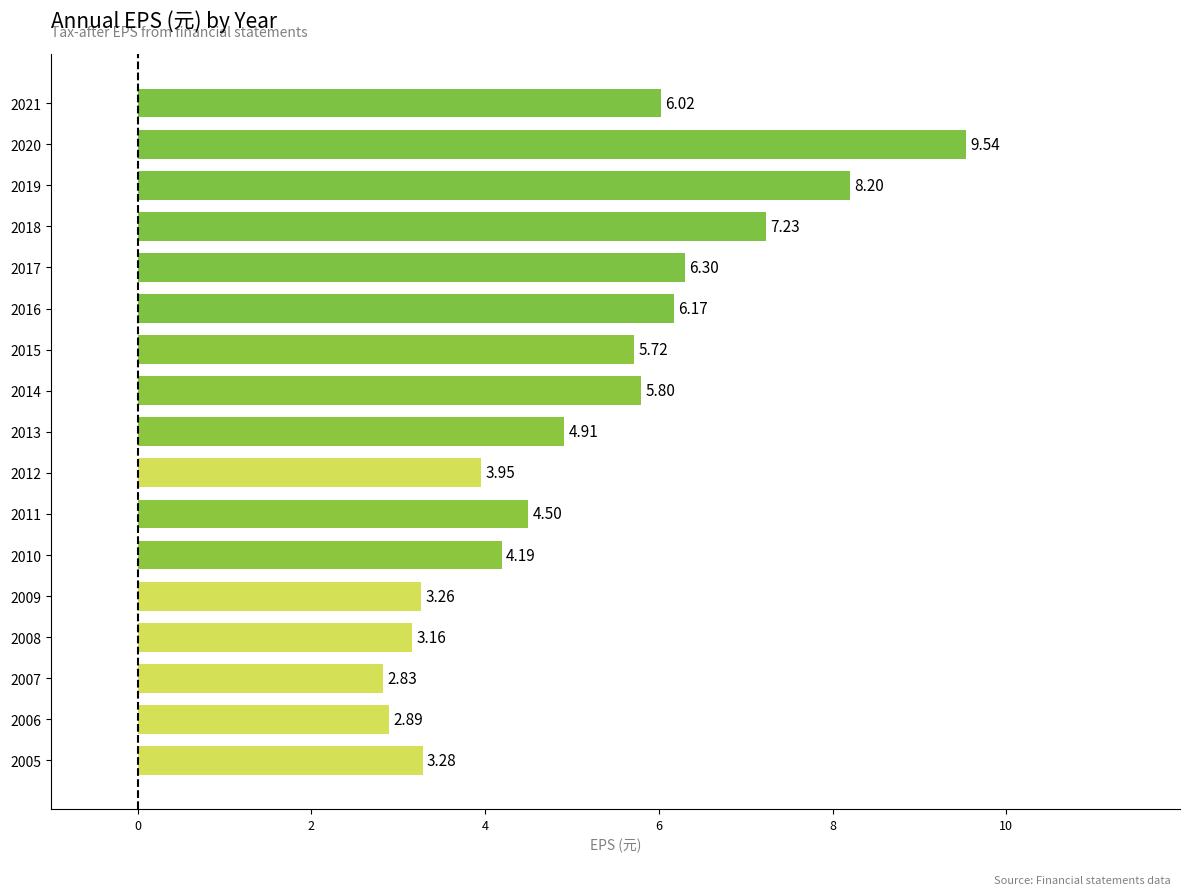

What is the sum of all values?

88.0